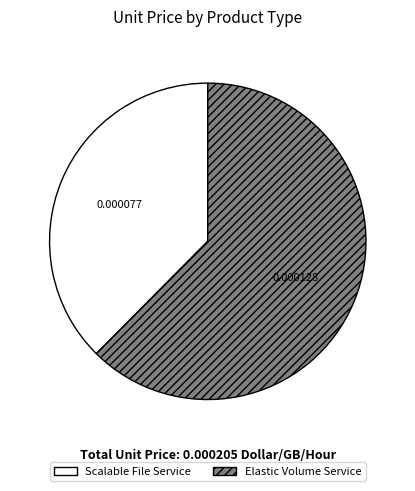

Which has a higher value, Scalable File Service or Elastic Volume Service?

Elastic Volume Service